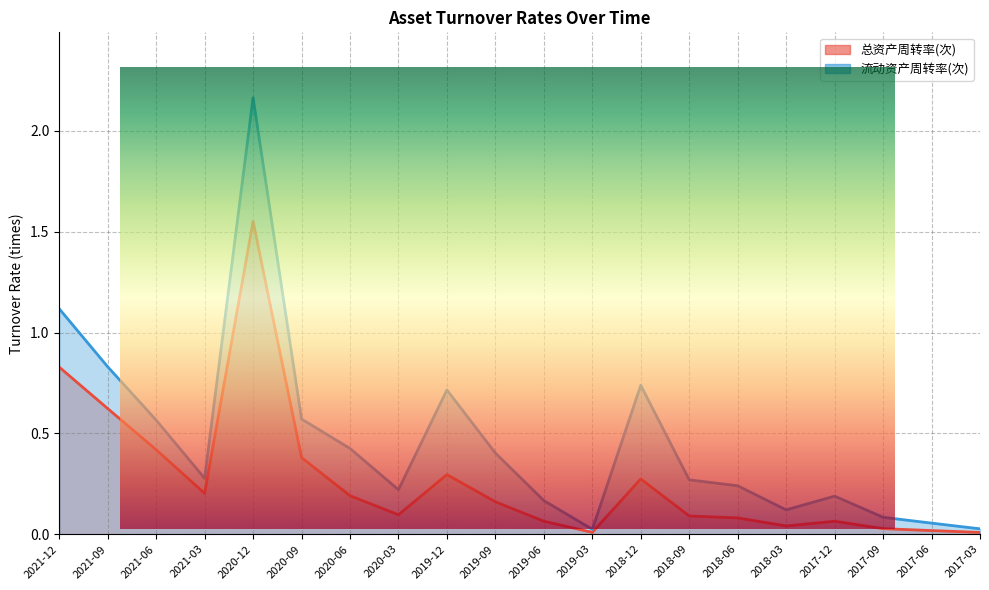

Is it true that 流动资产周转率(次) equals 0.4 at 2018-06?

False